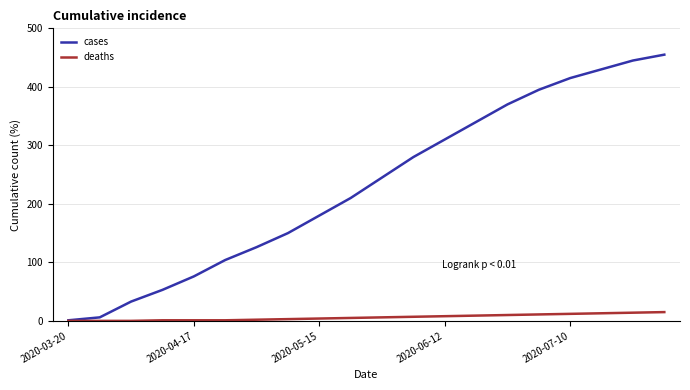

Does the chart display data point markers on the line(s)?

No